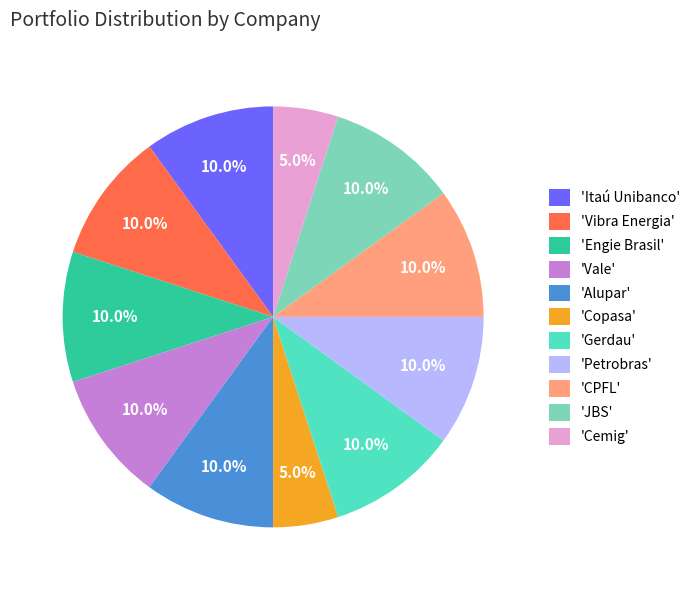

Is there a majority slice in this chart?

No